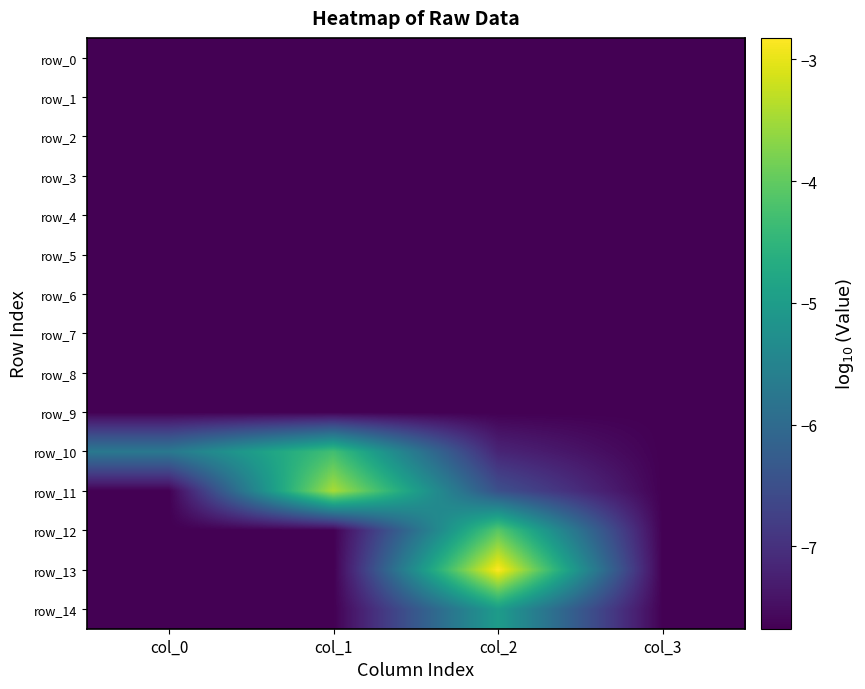

Reading right to left, what are all the values shown in this chart?

row_0: -7.7	-7.7	-7.7	-7.7
row_1: -7.7	-7.7	-7.7	-7.7
row_2: -7.7	-7.7	-7.7	-7.7
row_3: -7.7	-7.7	-7.7	-7.7
row_4: -7.7	-7.7	-7.7	-7.7
row_5: -7.7	-7.7	-7.7	-7.7
row_6: -7.7	-7.7	-7.7	-7.7
row_7: -7.7	-7.7	-7.7	-7.7
row_8: -7.7	-7.7	-7.7	-7.7
row_9: -7.7	-7.7	-7.7	-7.7
row_10: -7.7	-7.2	-4.3	-5.7
row_11: -7.7	-6.5	-3.4	-7.7
row_12: -7.7	-4.1	-7.7	-7.7
row_13: -7.7	-2.8	-7.7	-7.7
row_14: -7.7	-5.0	-7.7	-7.7